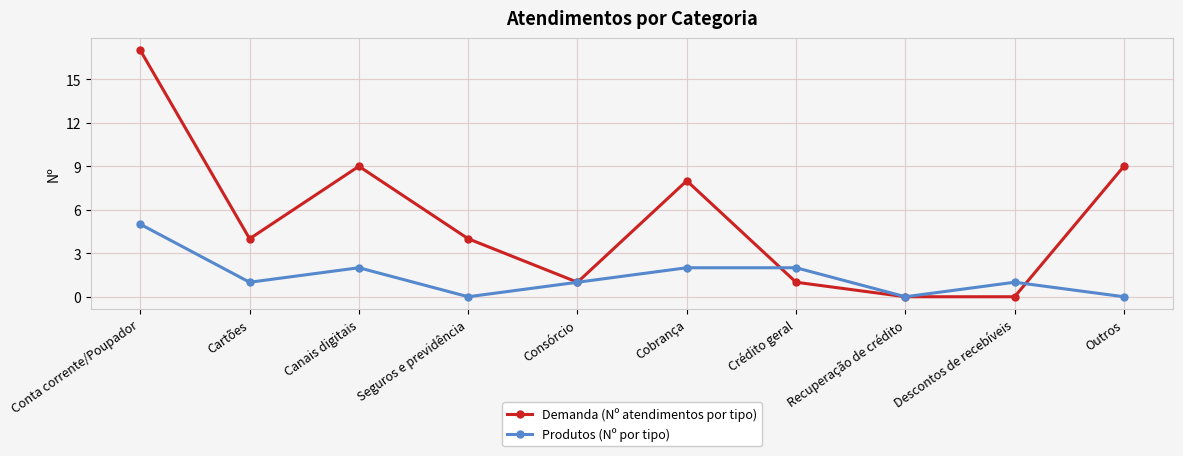

Count the number of data series in this chart.

2